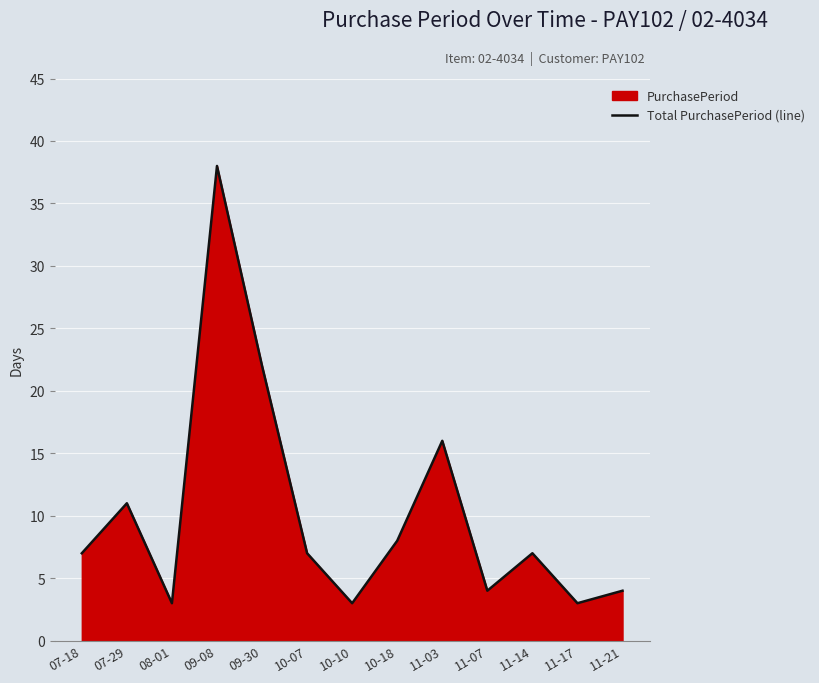

What is the average value?

10